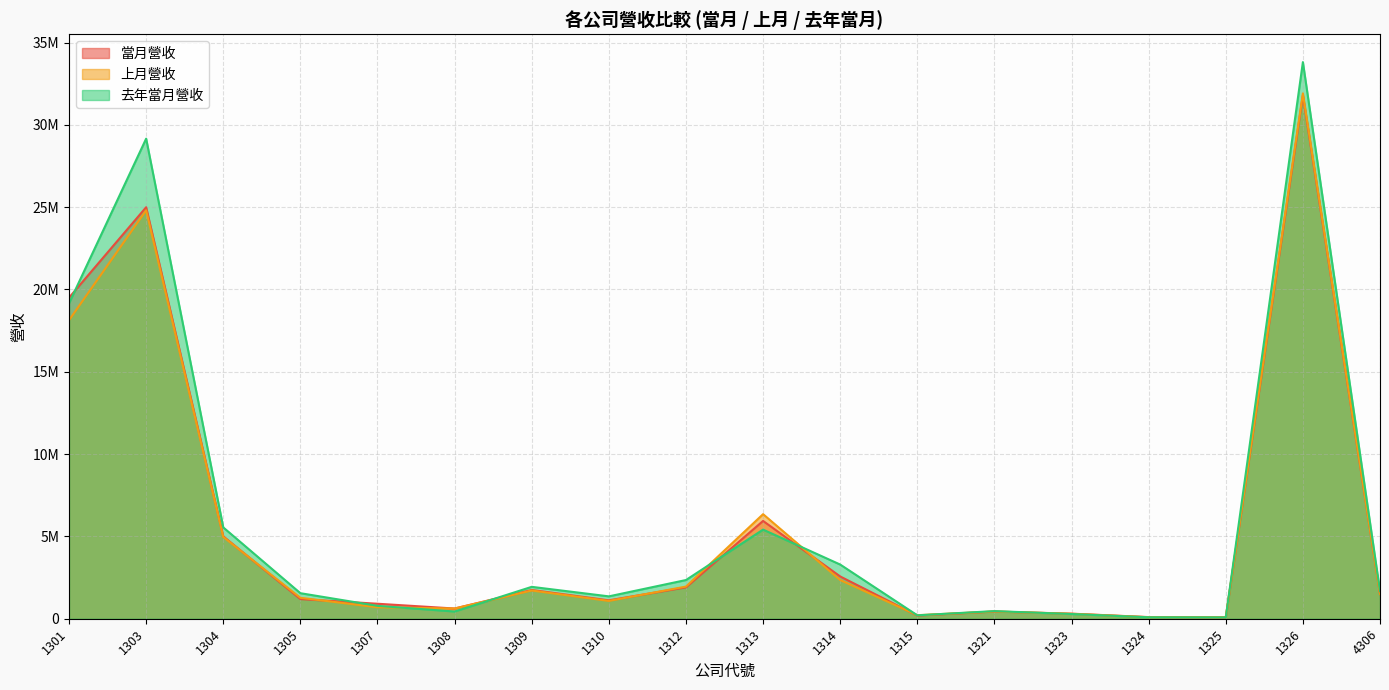

What are all the series names shown in the legend?

當月營收, 上月營收, 去年當月營收